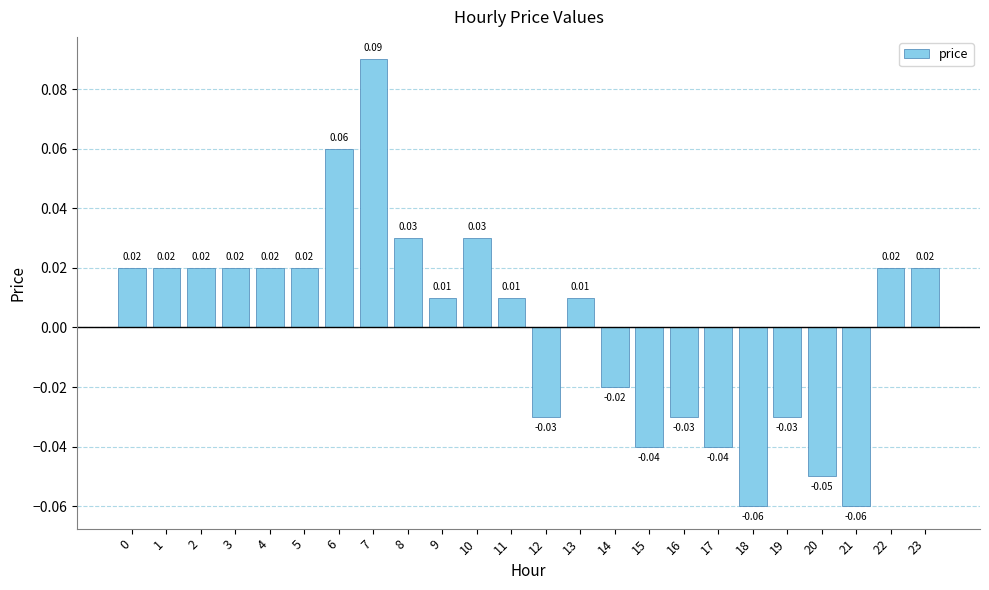

What is the change in value from 20 to 23?

+0.1